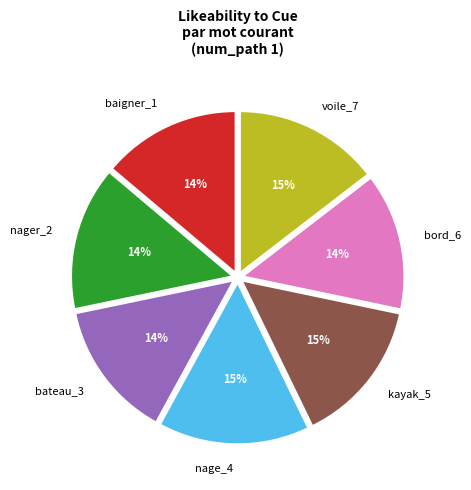

How many slices are in this pie chart?

7